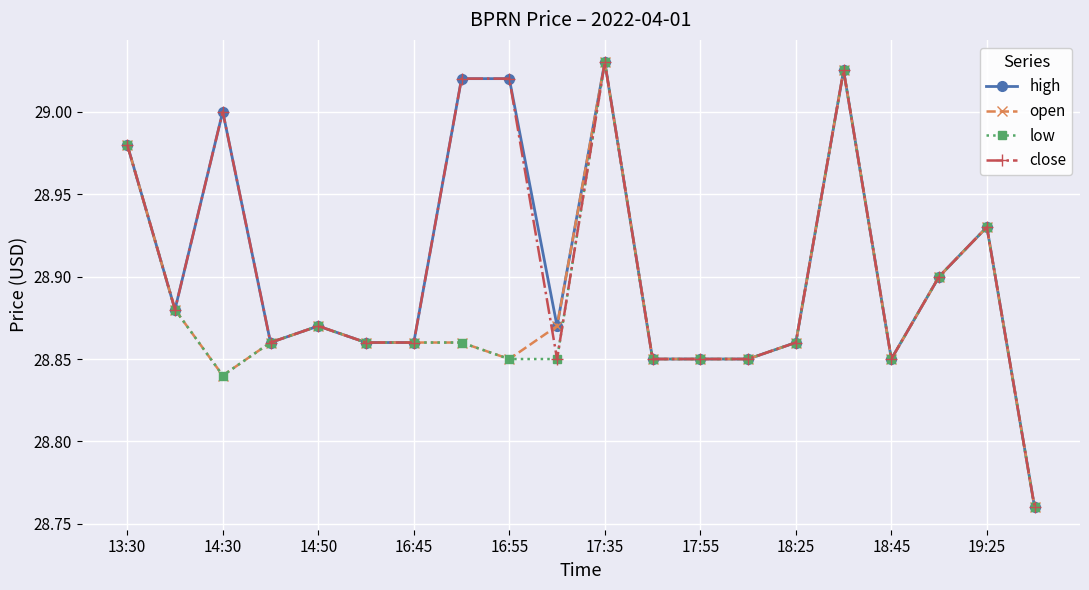

At how many categories does at least one series exceed 28?

20